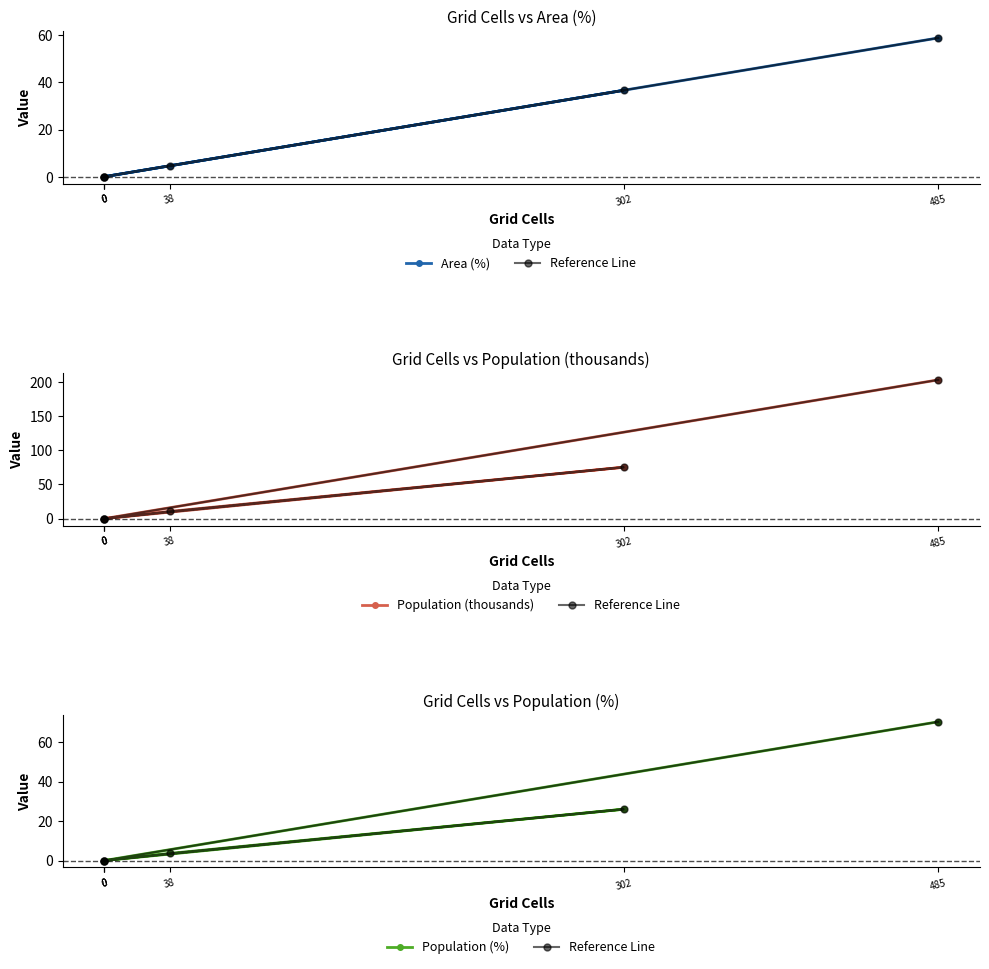

What is the difference between the maximum and minimum values in the Area (%) series?

58.8